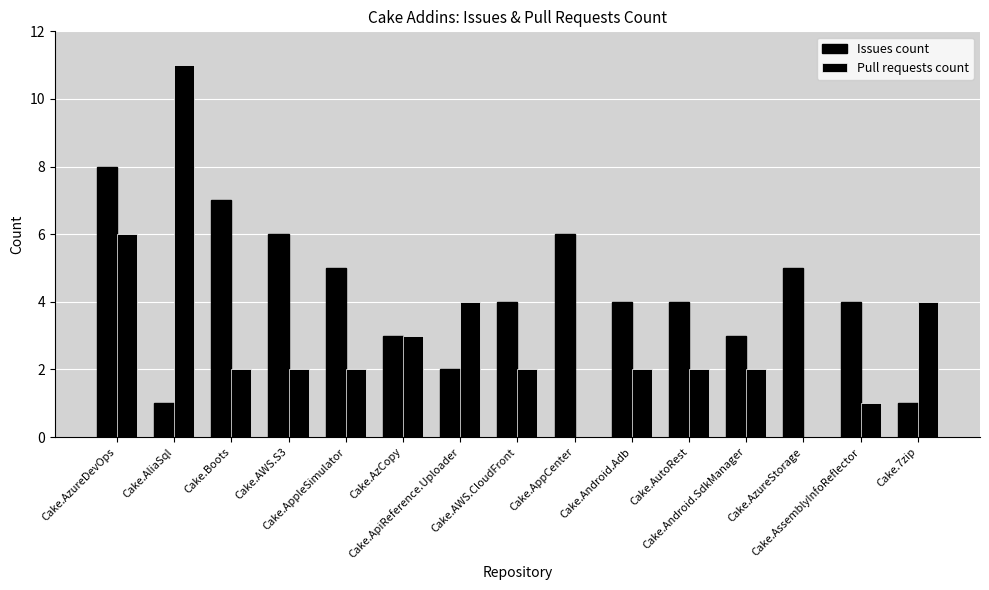

What is the difference between the second highest and minimum values in the Pull requests count series?

6